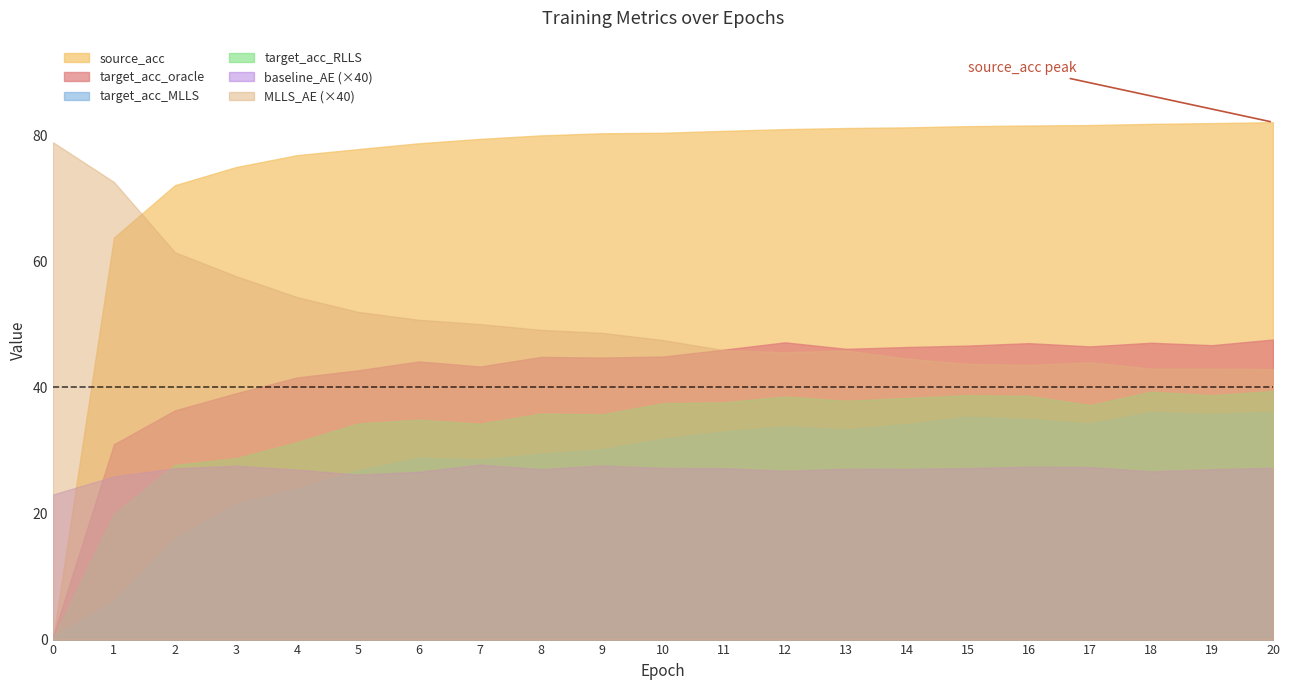

The target_acc_MLLS series shows 31.9 at 10. True or false?

True